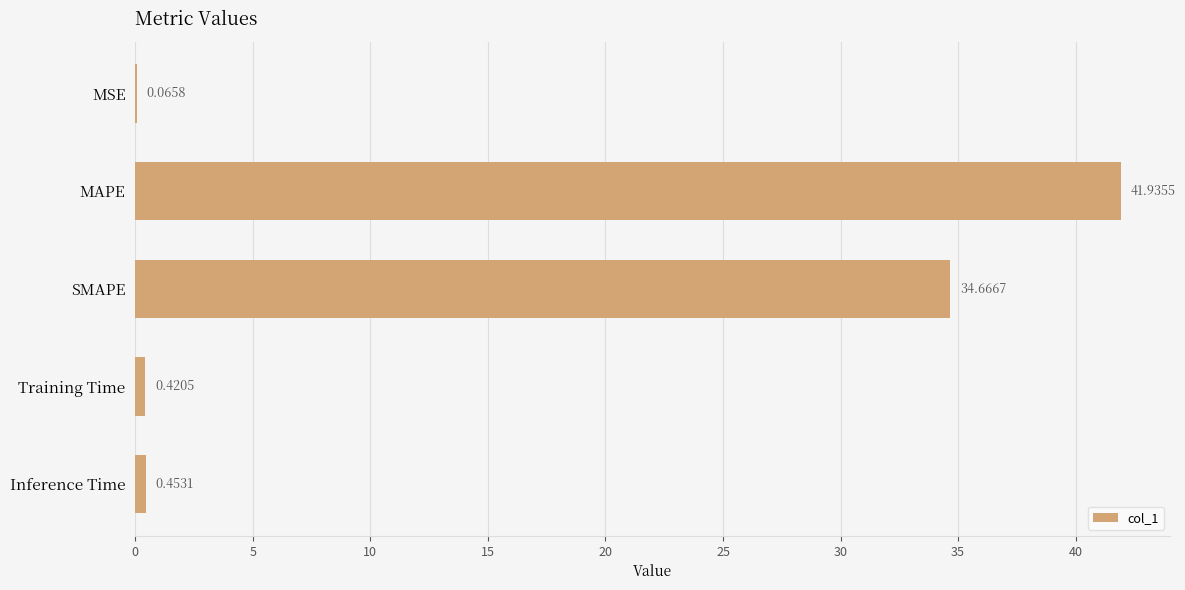

What is the sum of all values?

77.5